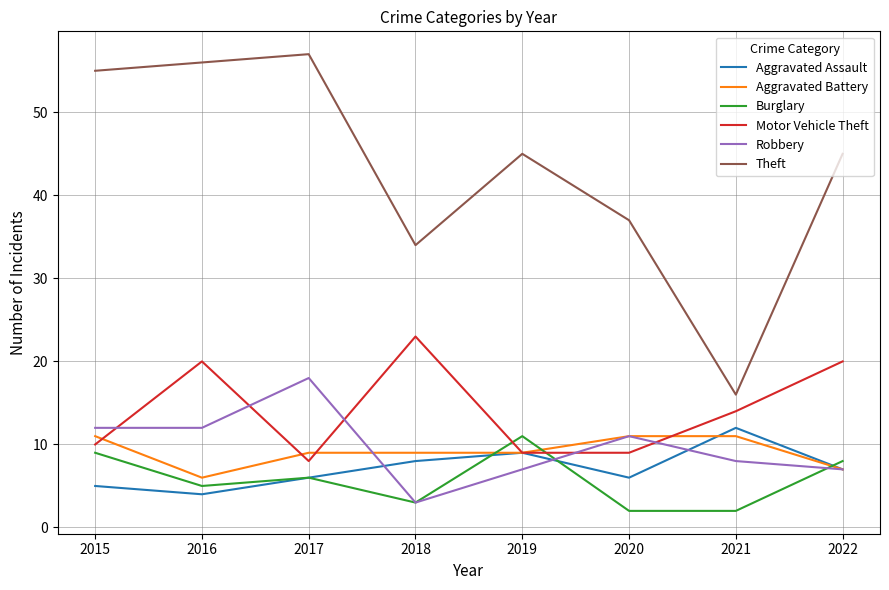

After their last crossing, which series has the higher values: Robbery or Burglary?

Burglary